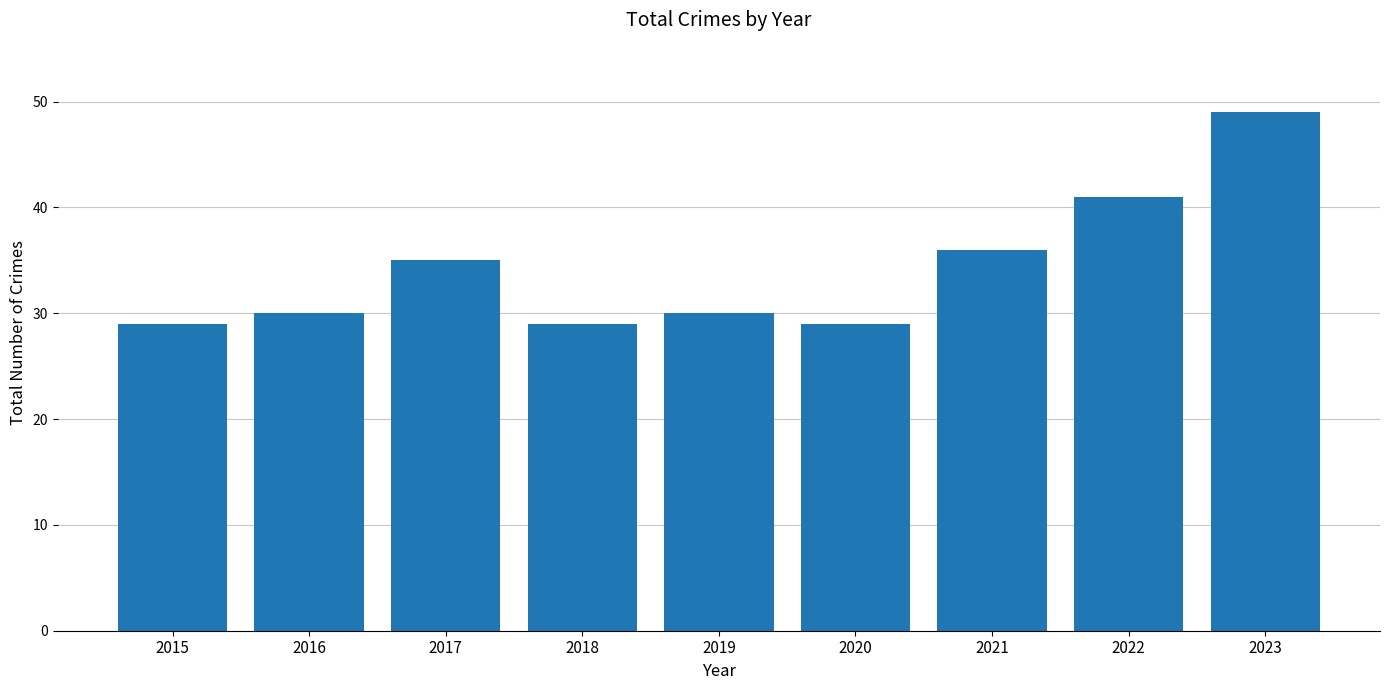

How many categories are shown in the chart?

9